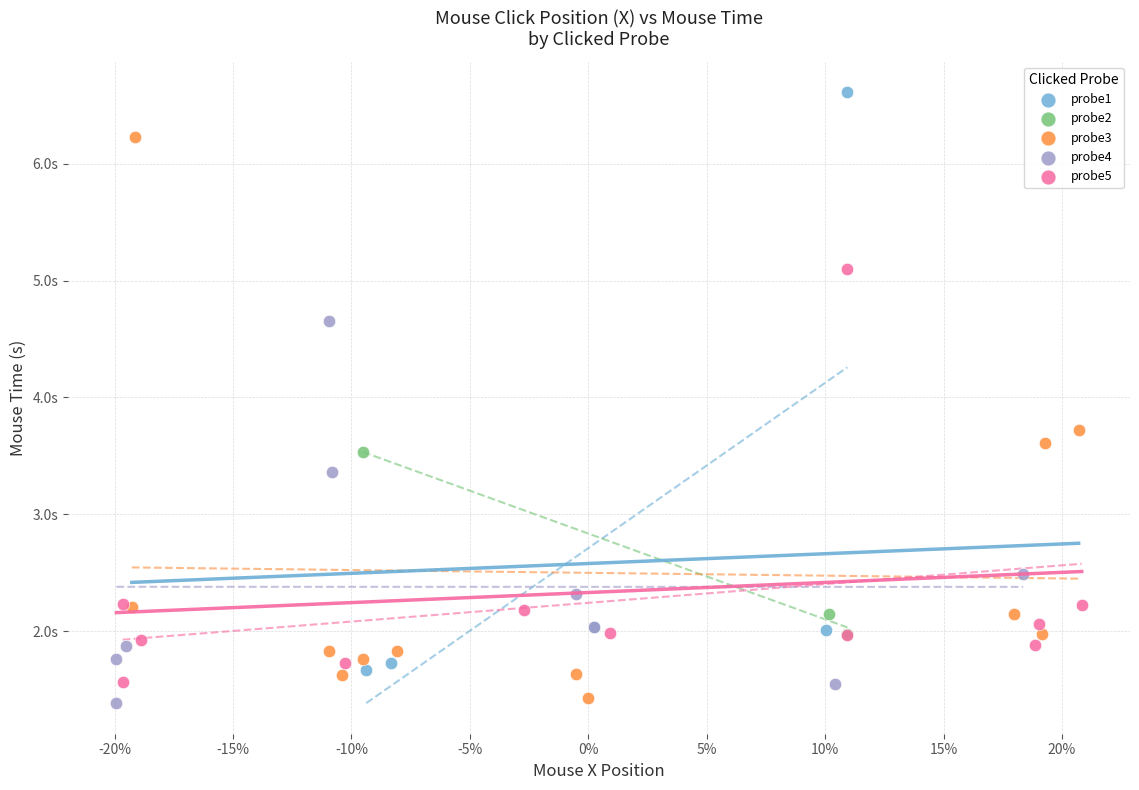

Which series has the widest spread of Y values?

probe1